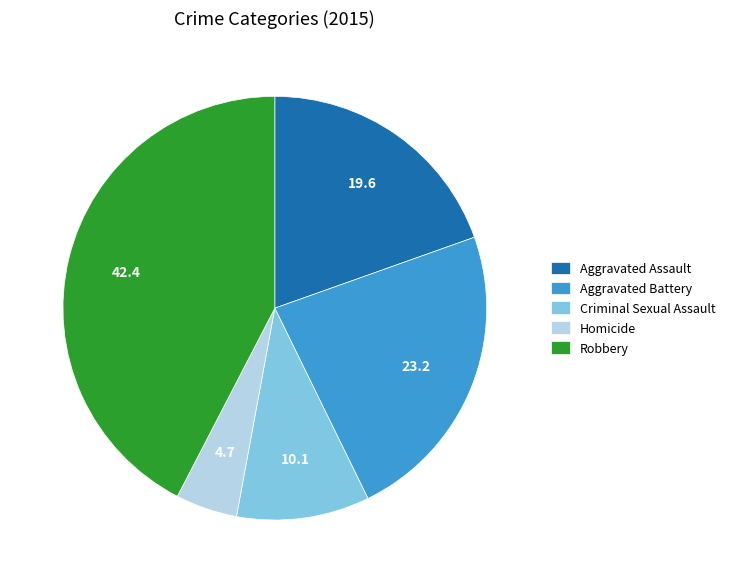

Between Robbery and Aggravated Assault, which is larger?

Robbery